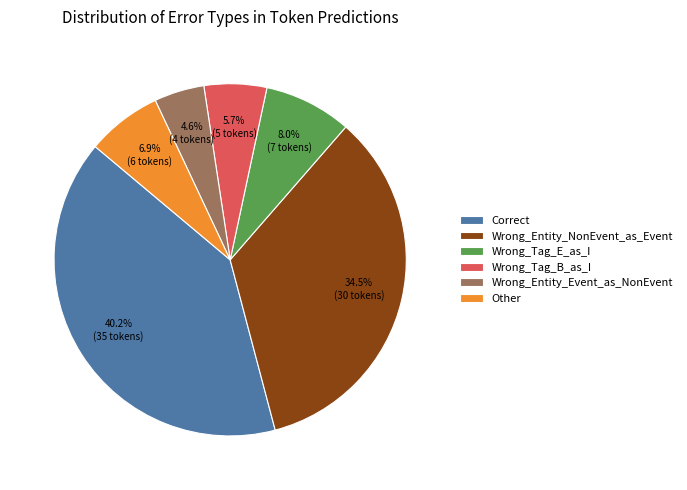

To the nearest percent, what is the difference between the Wrong_Entity_Event_as_NonEvent and Other slice percentages?

2%